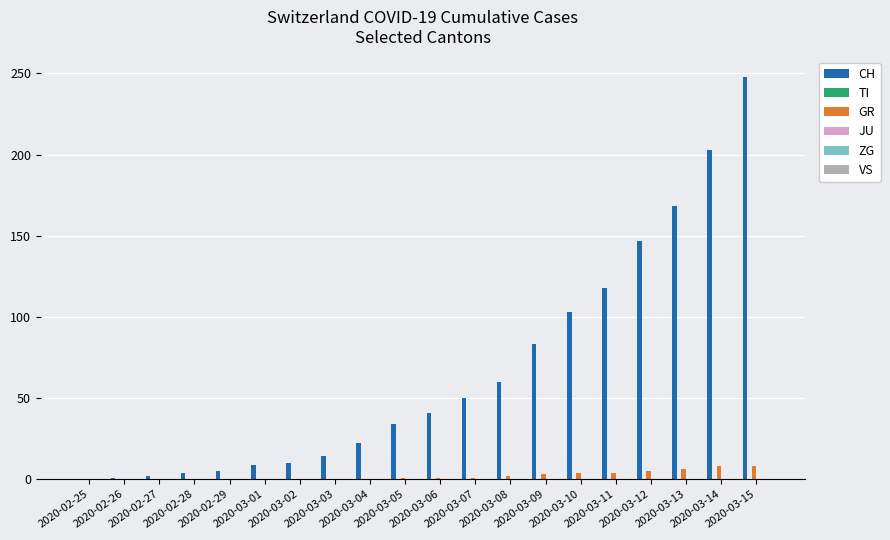

What is the sum of all GR values?

43